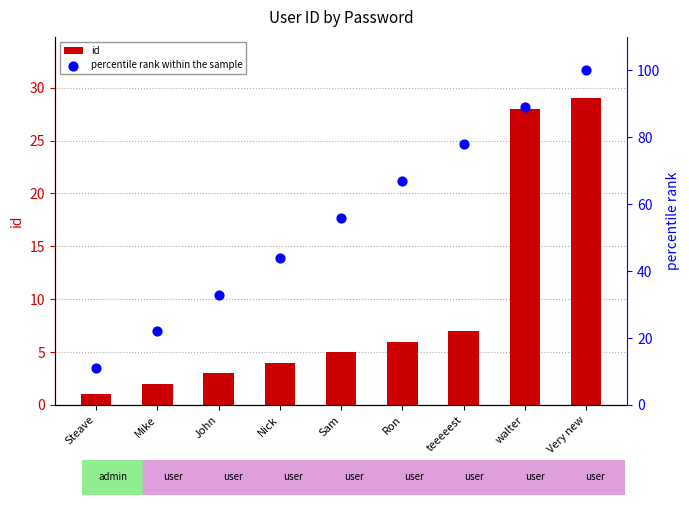

Which series reaches the maximum Y coordinate?

percentile rank within the sample